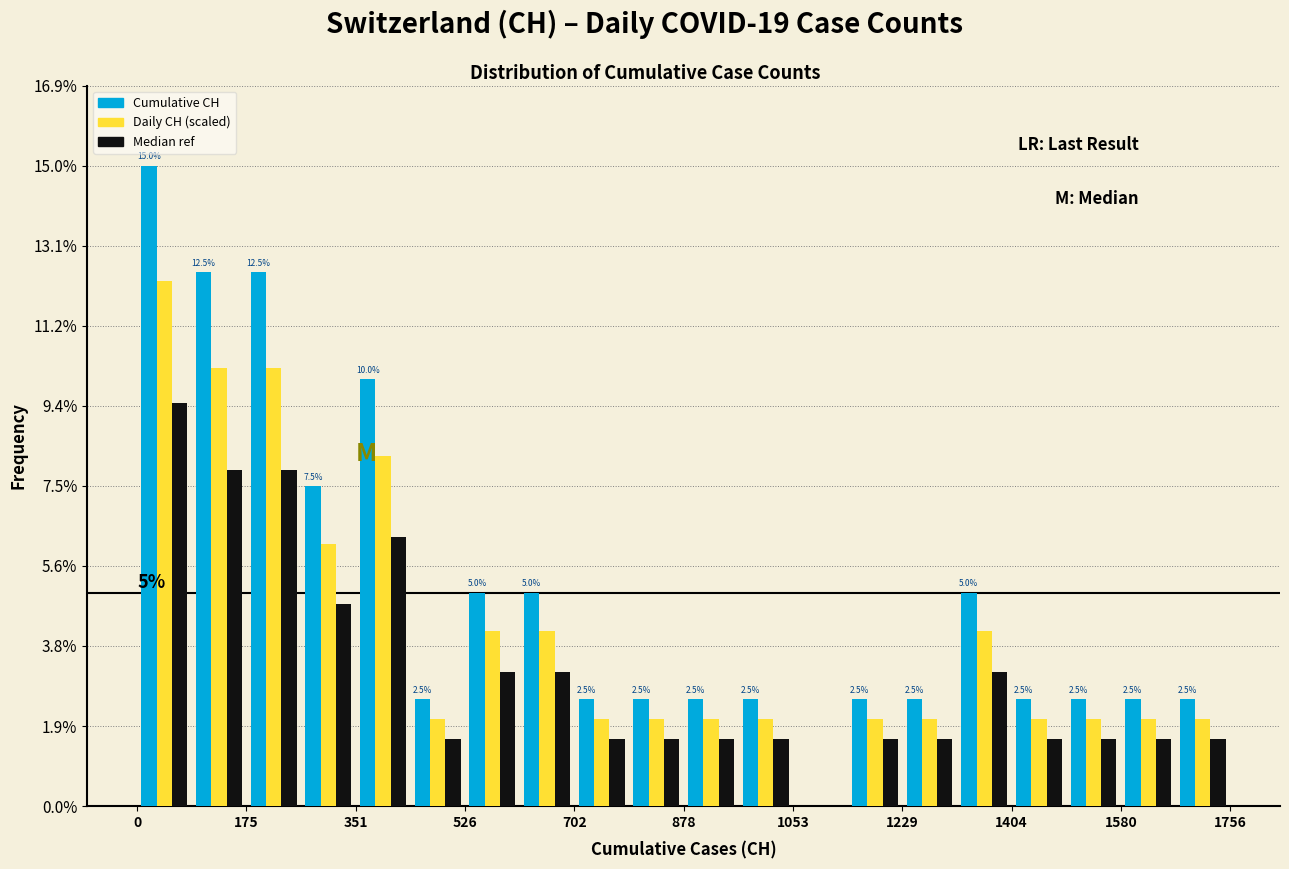

In the Median ref series, which range on the x-axis has the tallest bar?

0 to 80